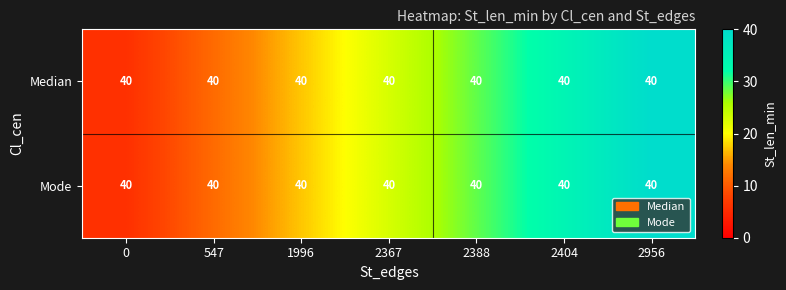

At how many categories does at least one series exceed 31?

2